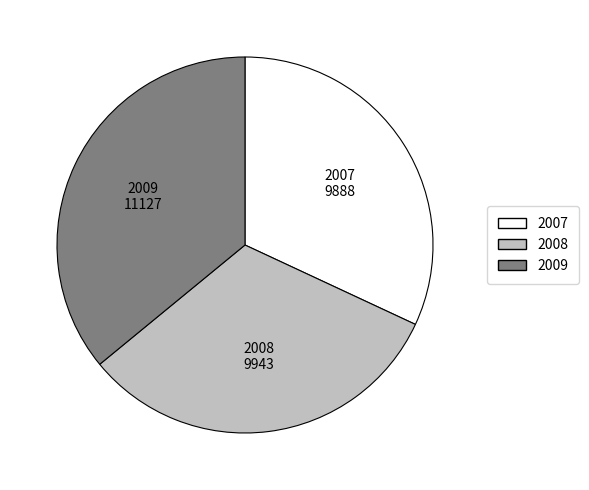

Do 2008 and 2007 together represent more than half of the pie?

Yes